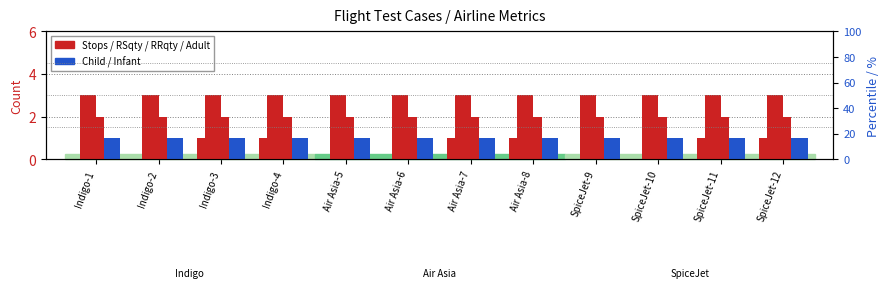

Where is Stops nearest to the value 0?

Indigo-1